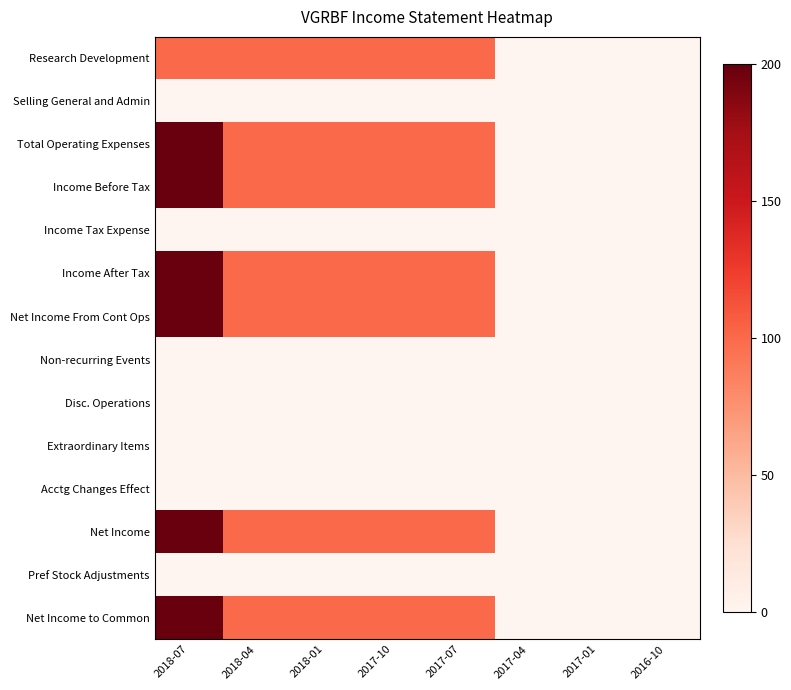

What is the maximum value shown in the chart?

200